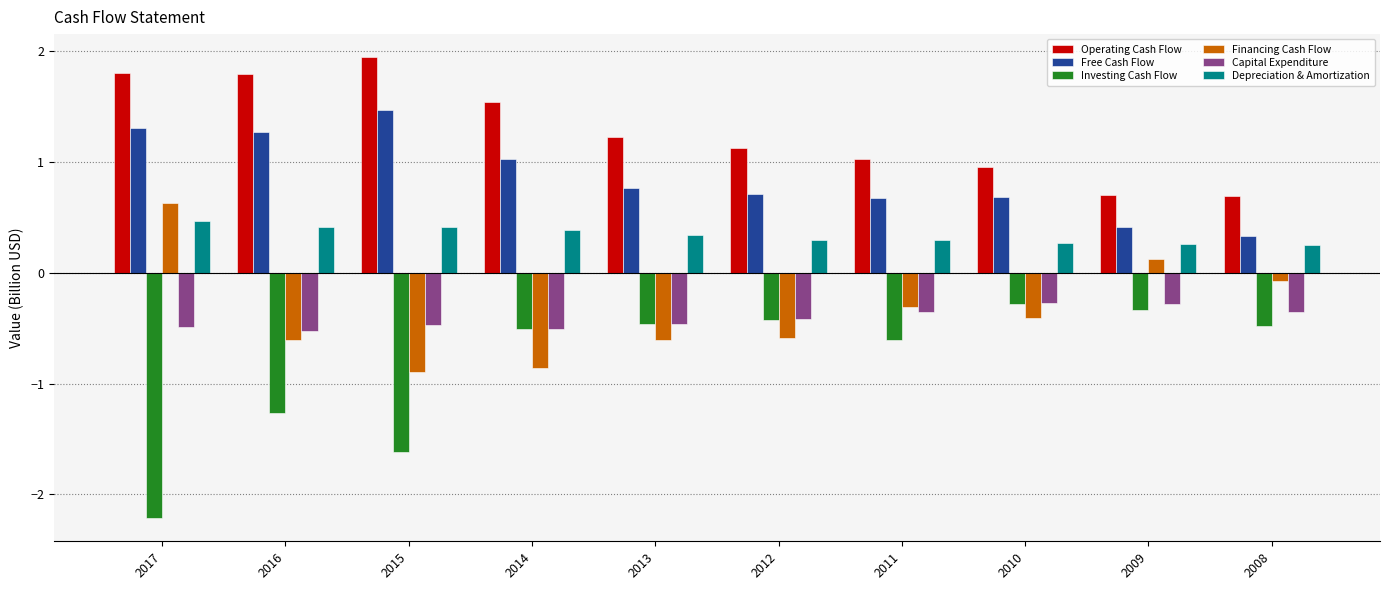

Is it true that Depreciation & Amortization equals 0.7 at 2016?

False